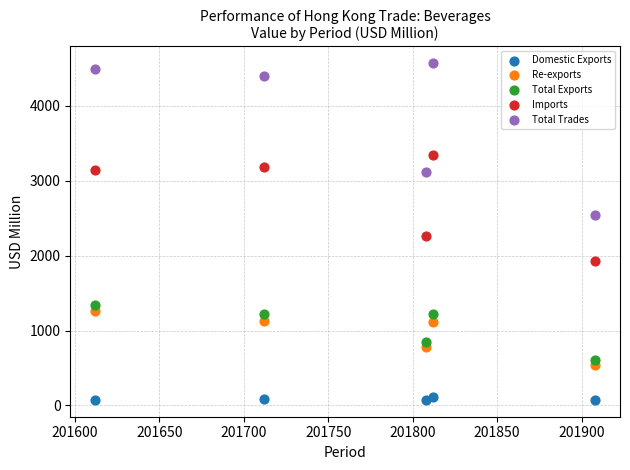

Across all series, what Y value is closest to 2321?

2263.3